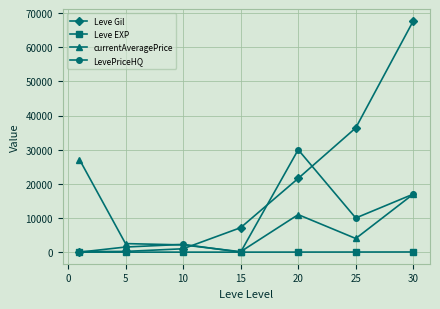

In LevePriceHQ, how many points are higher than both neighbors (excluding endpoints)?

2